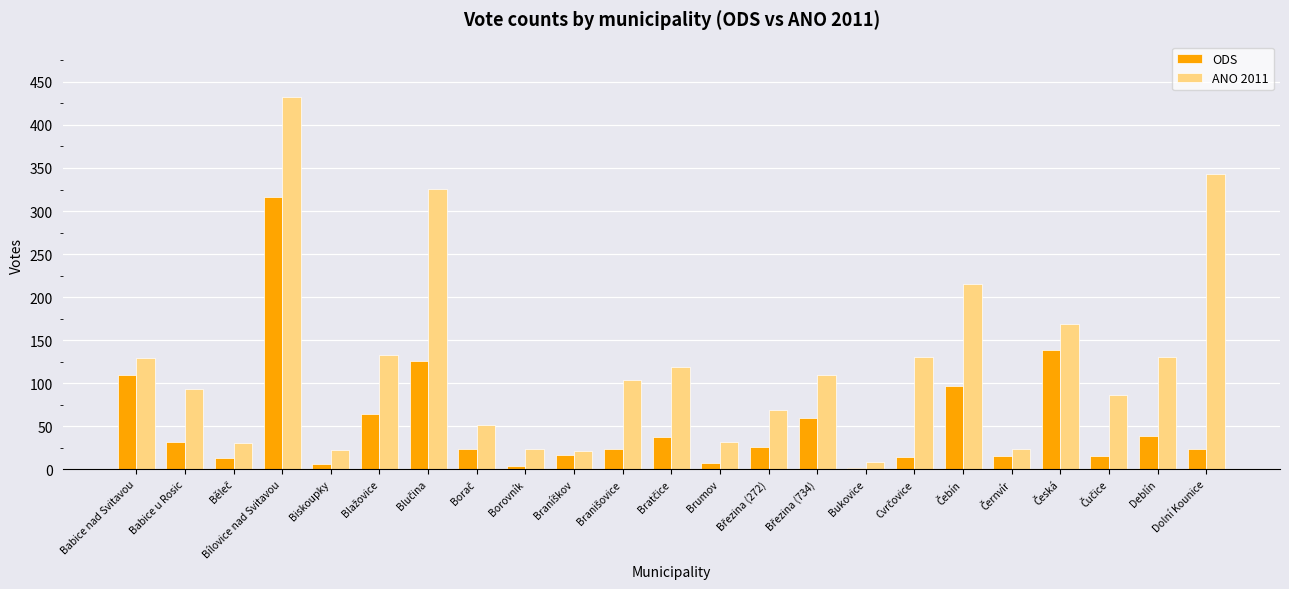

Which category has the lowest value in the ANO 2011 series?

Bukovice